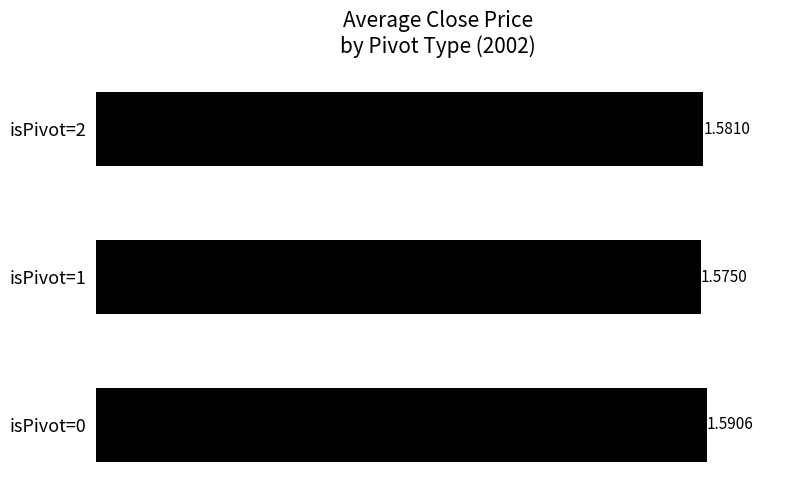

Between isPivot=2 and isPivot=0, which is larger?

isPivot=0